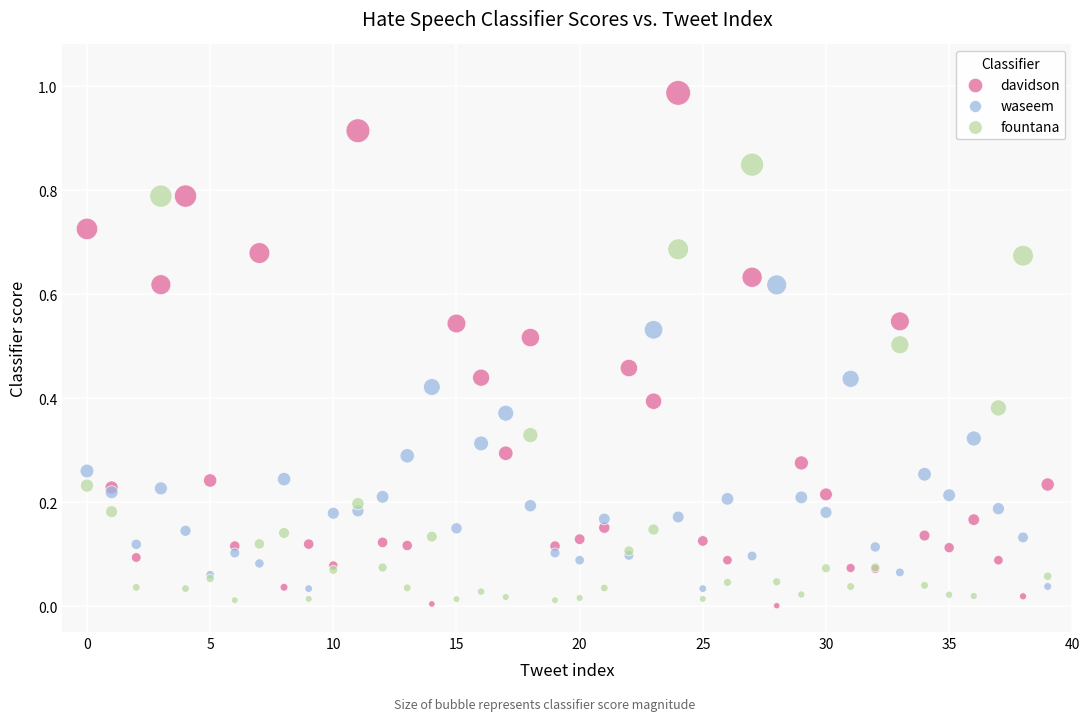

Which series reaches the maximum Y coordinate?

davidson